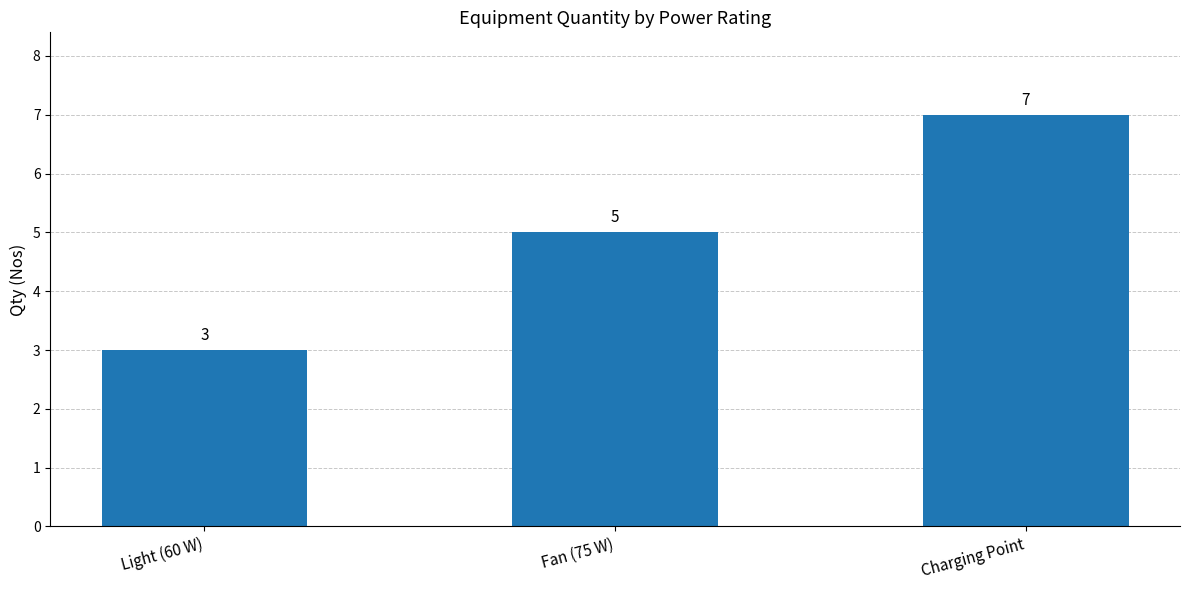

Rank the categories by value from lowest to highest.

Light (60 W), Fan (75 W), Charging Point